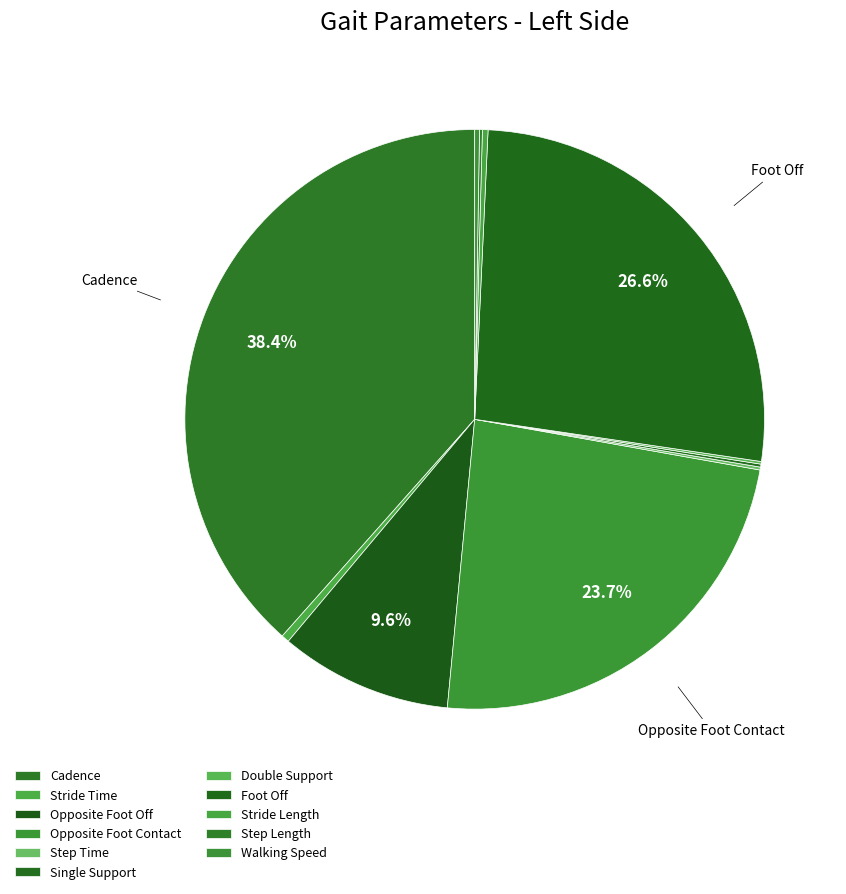

How many slices are in this pie chart?

11